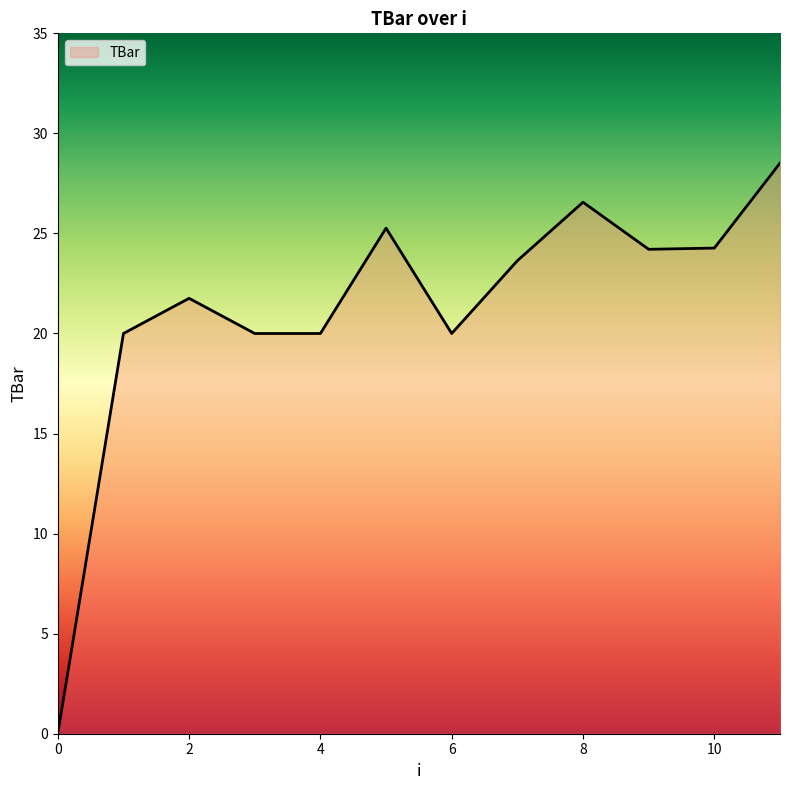

Count the number of values greater than 23.

6